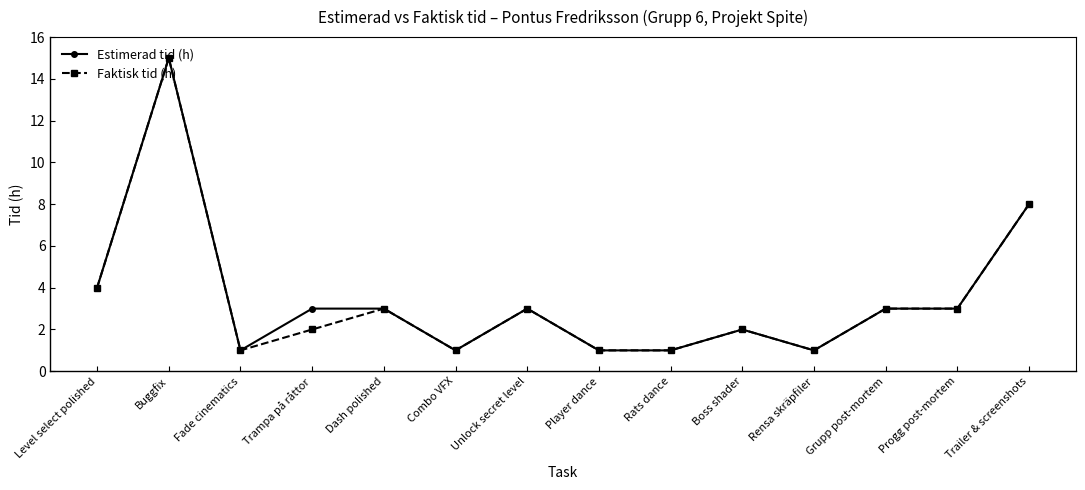

Count the number of categories in the chart.

14